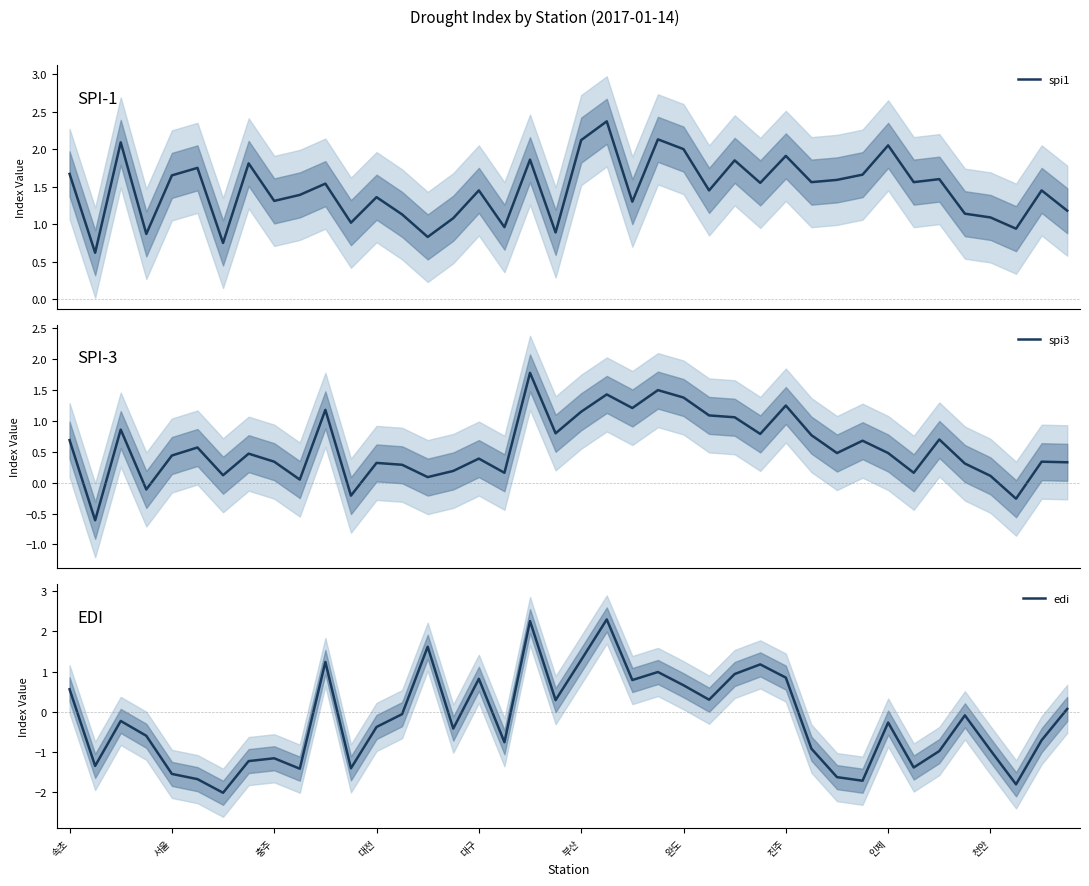

Reading left to right, transcribe all the data shown in this chart.

spi1: 1.7	0.6	2.1	0.9	1.6	1.8	0.8	1.8	1.3	1.4	1.5	1.0	1.4	1.1	0.8	1.1	1.4	1.0	1.9	0.9	2.1	2.4	1.3	2.1	2.0	1.4	1.9	1.6	1.9	1.6	1.6	1.7	2.0	1.6	1.6	1.1	1.1	0.9	1.4	1.2
spi3: 0.7	-0.6	0.9	-0.1	0.4	0.6	0.1	0.5	0.3	0.1	1.2	-0.2	0.3	0.3	0.1	0.2	0.4	0.2	1.8	0.8	1.1	1.4	1.2	1.5	1.4	1.1	1.1	0.8	1.2	0.8	0.5	0.7	0.5	0.2	0.7	0.3	0.1	-0.3	0.3	0.3
edi: 0.6	-1.4	-0.2	-0.6	-1.6	-1.7	-2.0	-1.2	-1.2	-1.4	1.2	-1.4	-0.4	-0.1	1.6	-0.4	0.8	-0.8	2.3	0.3	1.3	2.3	0.8	1.0	0.7	0.3	0.9	1.2	0.8	-0.9	-1.6	-1.7	-0.3	-1.4	-1.0	-0.1	-1.0	-1.8	-0.7	0.1